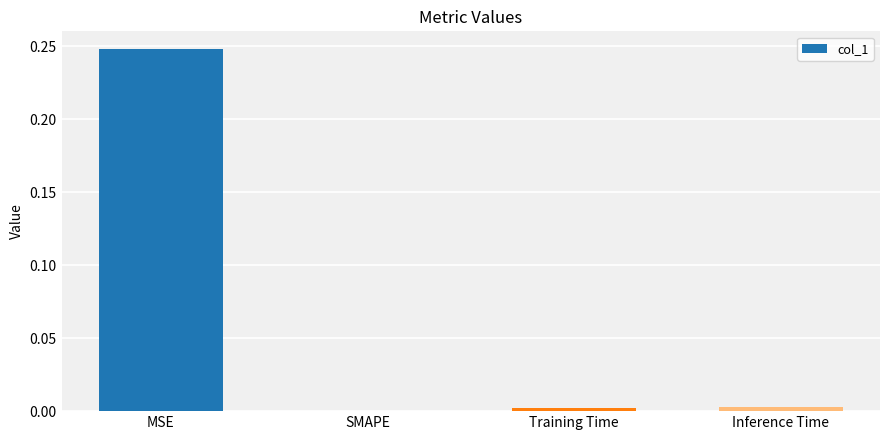

Which category has the highest value across all series?

MSE